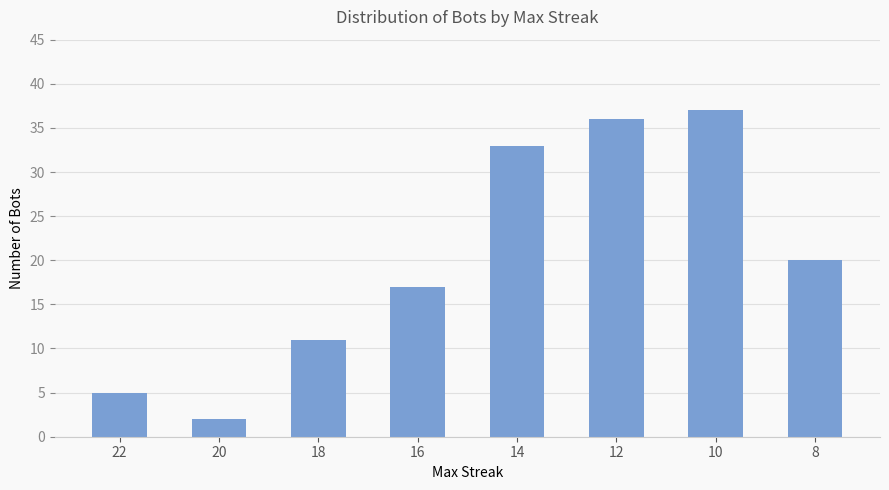

Does the chart contain stacked bars?

No